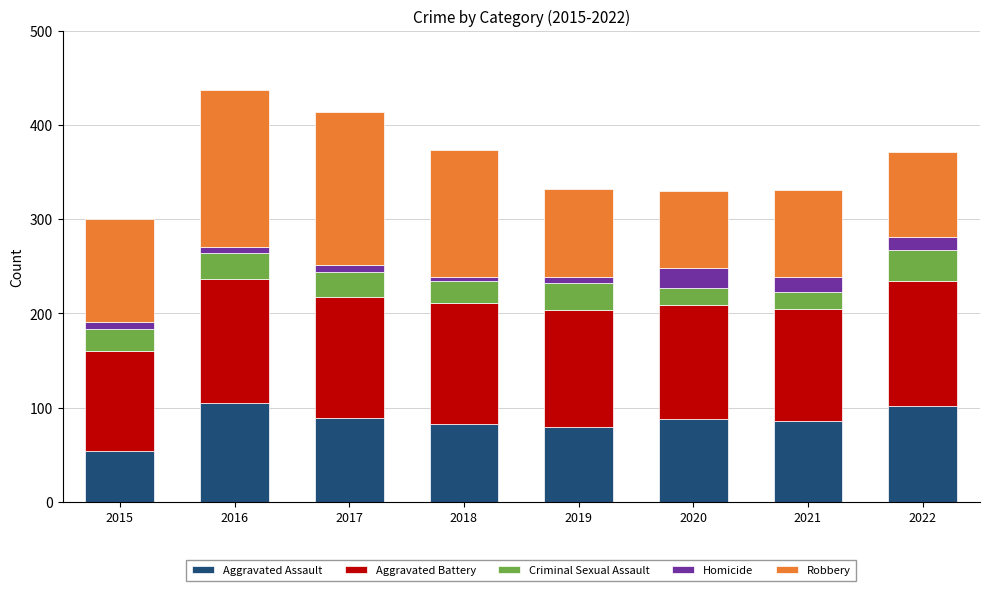

What is the total value across all series at 2020?

330